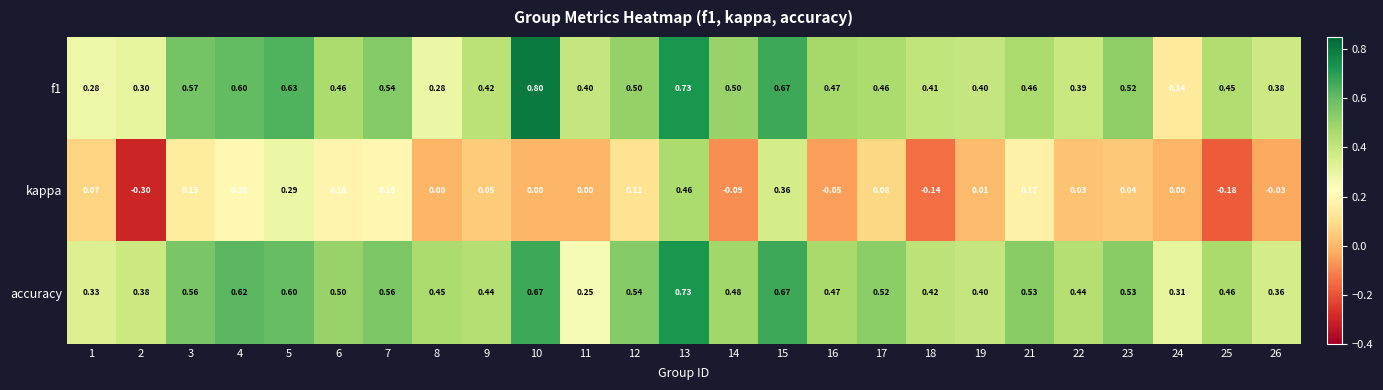

At which category is the sum across all series the highest?

13